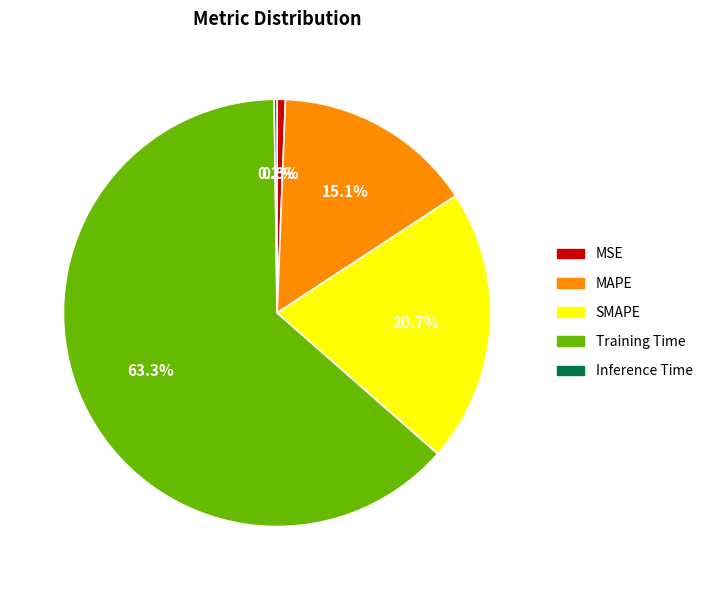

Between Training Time and MAPE, which is larger?

Training Time